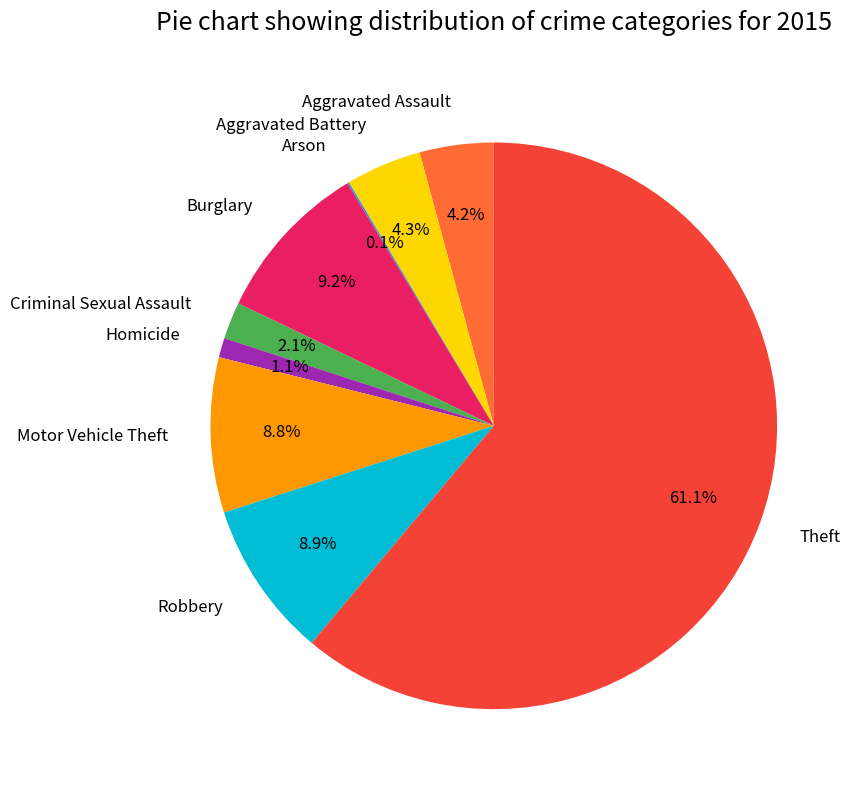

What is the majority slice?

Theft